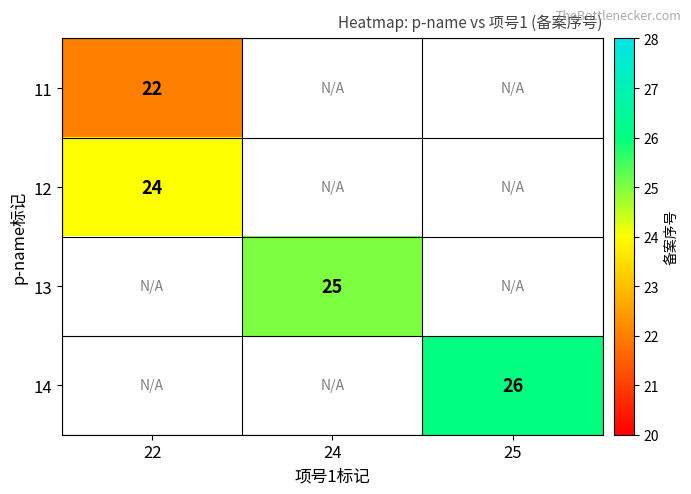

True or false: 11 has a value of 22 at 22.

True